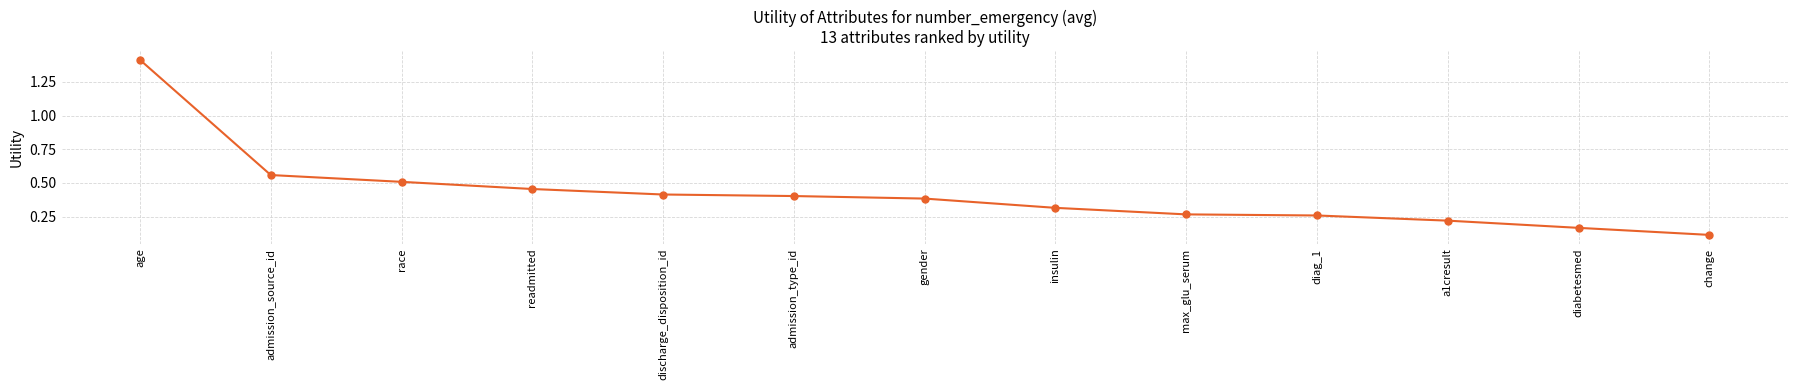

What is the maximum value shown in the chart?

1.4